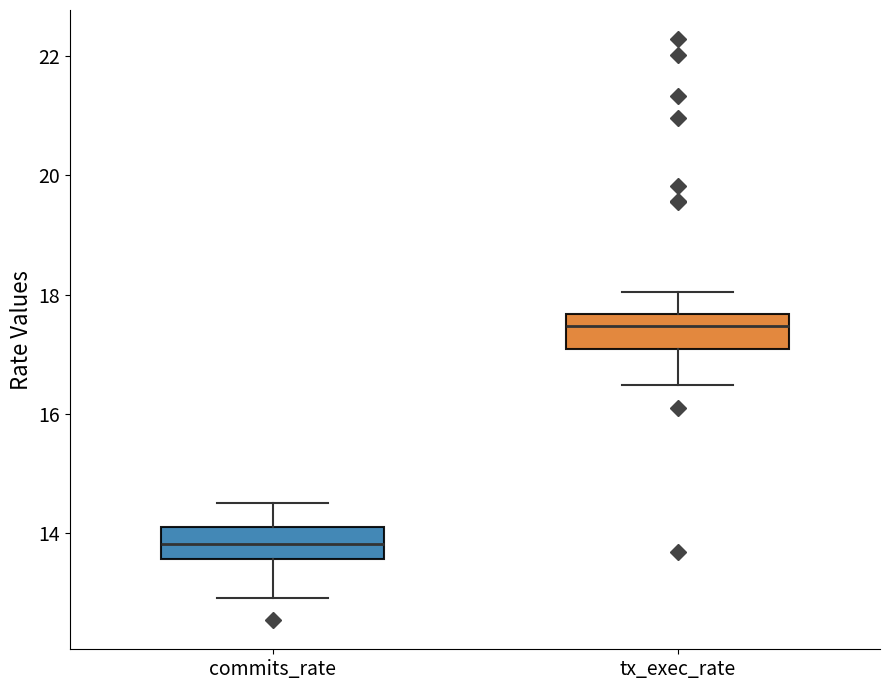

Reading left to right, read every box against the y-axis: the position of its median line, the range the box covers, and the ends of its whiskers. The values are not printed on the chart, so give them approximately, as read against the axis.

commits_rate: median 13.8, box 13.6 to 14.2, whiskers 13.0 to 14.6
tx_exec_rate: median 17.4, box 17.0 to 17.6, whiskers 16.4 to 18.0